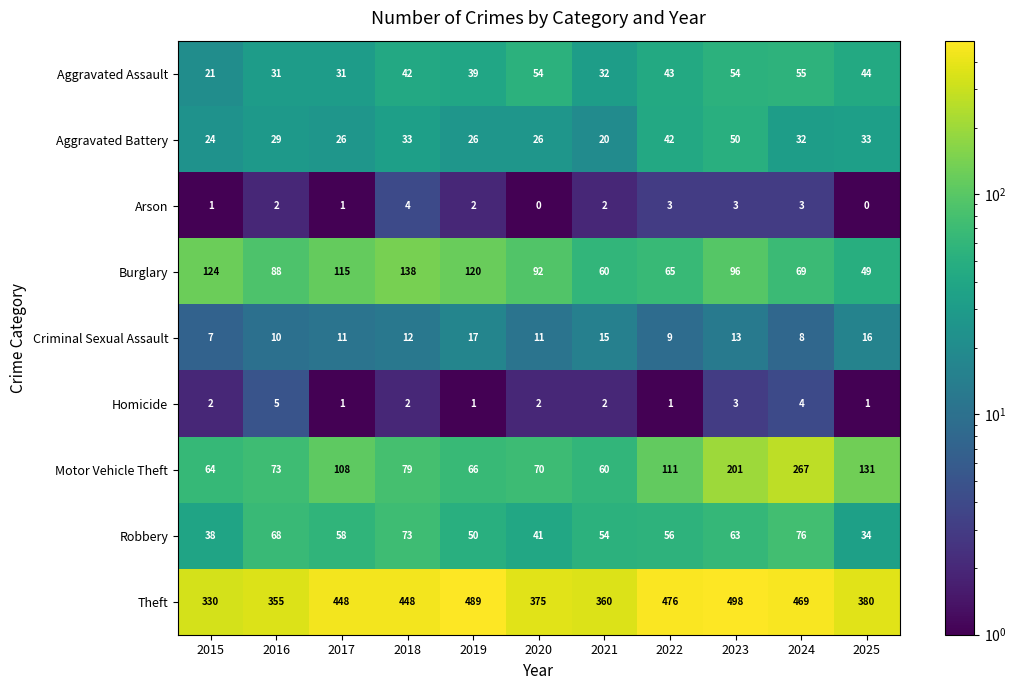

List the labels in order of Robbery value, smallest first.

2025, 2015, 2020, 2019, 2021, 2022, 2017, 2023, 2016, 2018, 2024